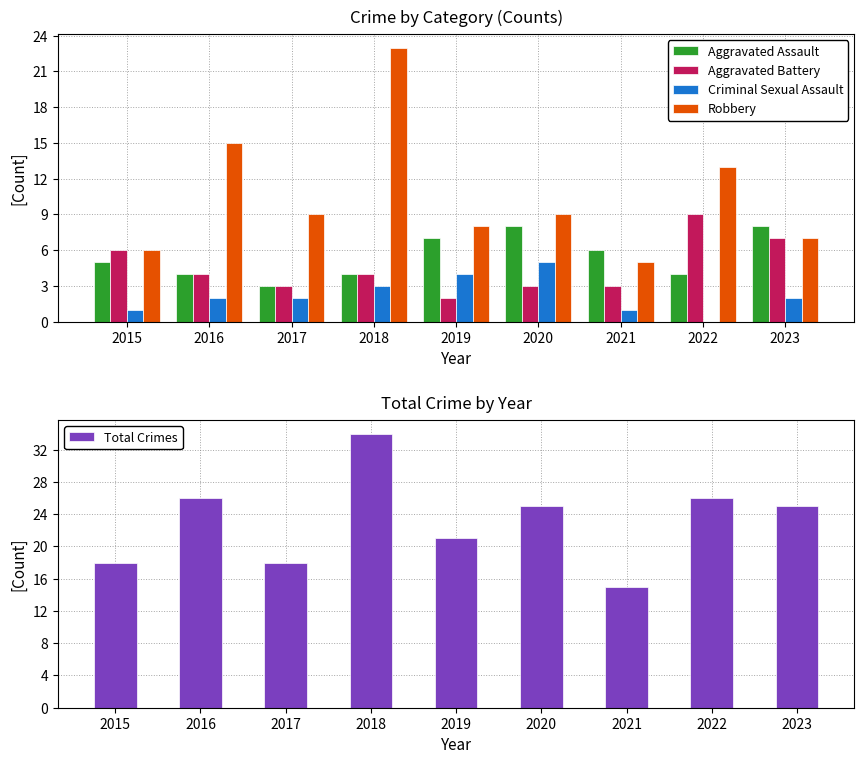

Rank the series at 2020 from lowest to highest value.

Aggravated Battery, Criminal Sexual Assault, Aggravated Assault, Robbery, Total Crimes